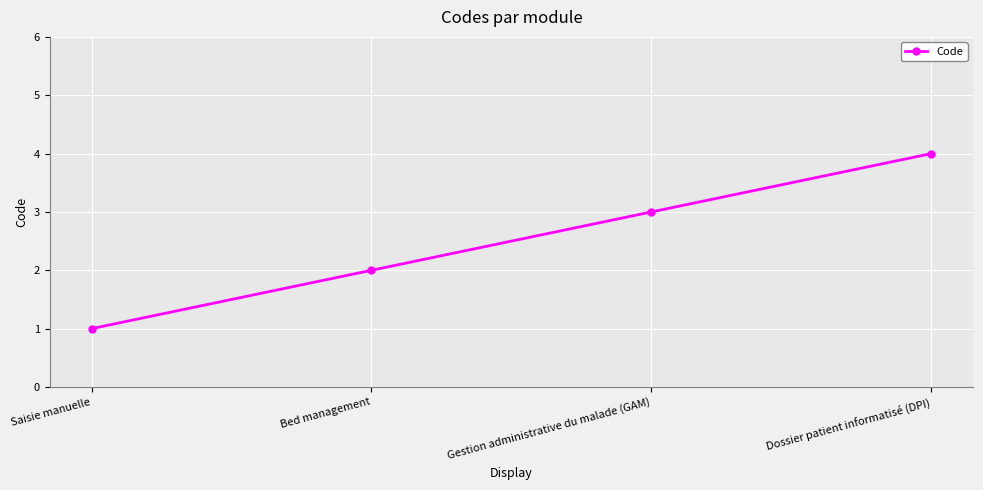

Reading left to right, list all the values displayed in this chart.

1	2	3	4